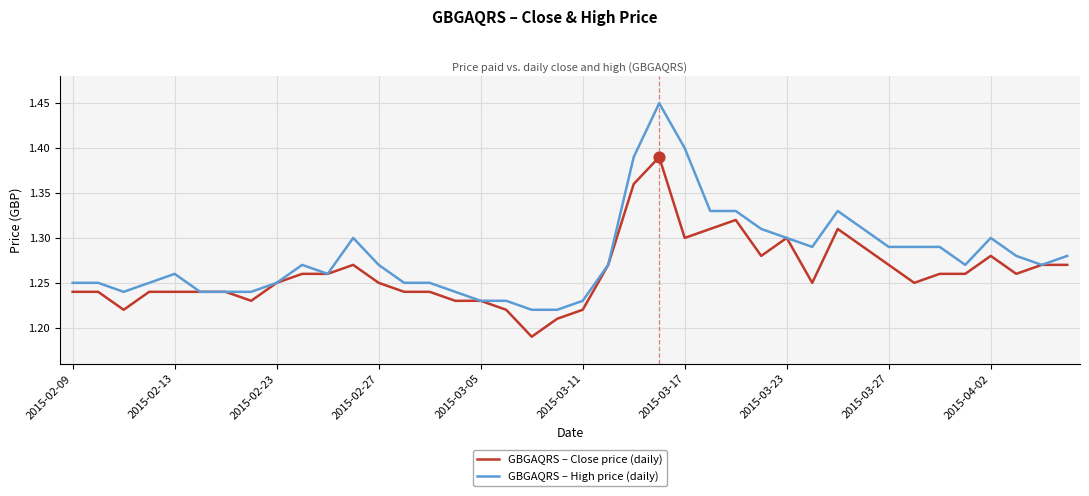

Which series has the largest total across all categories?

GBGAQRS – High price (daily)